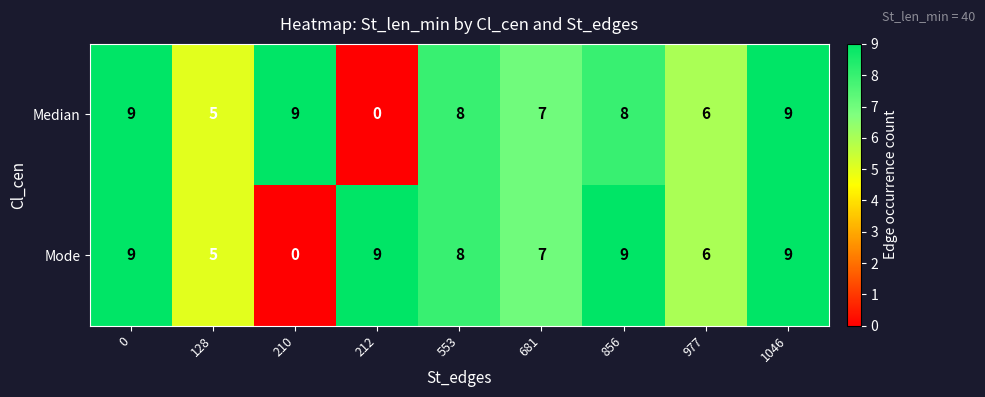

Reading right to left, transcribe all the data shown in this chart.

Median: 1046=9	977=6	856=8	681=7	553=8	212=0	210=9	128=5	0=9
Mode: 1046=9	977=6	856=9	681=7	553=8	212=9	210=0	128=5	0=9